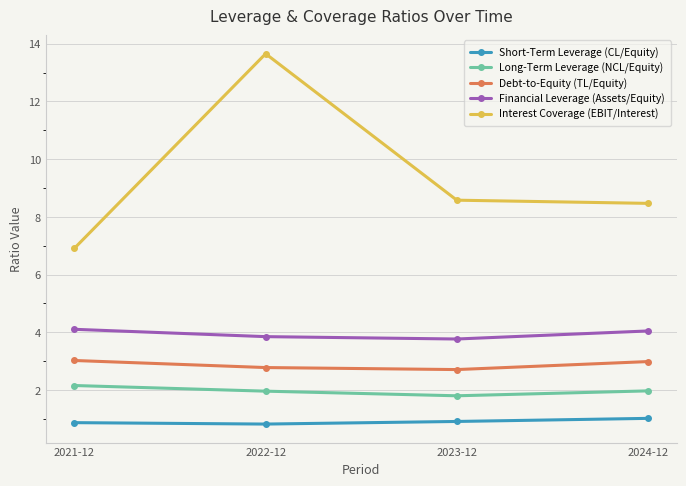

What is the label of the 4th point from the right?

2021-12